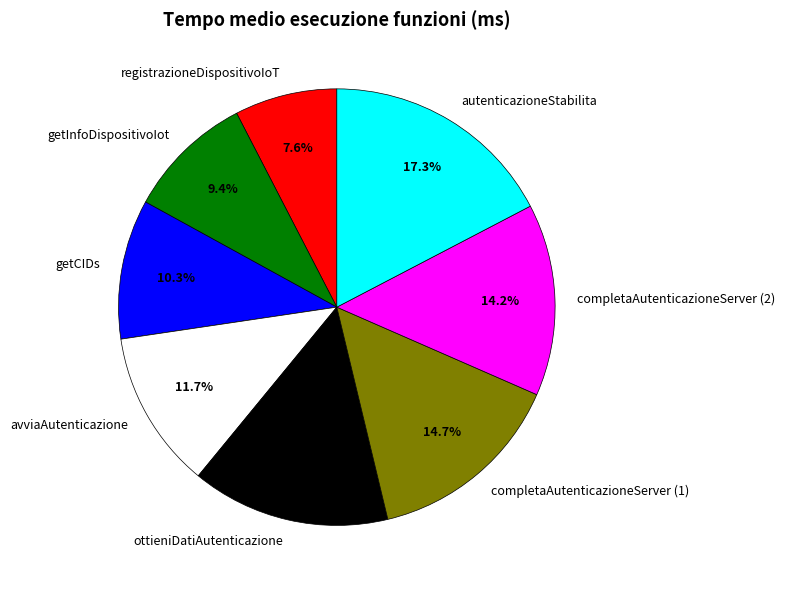

To the nearest percent, what is the combined percentage of completaAutenticazioneServer (1) and autenticazioneStabilita?

32%